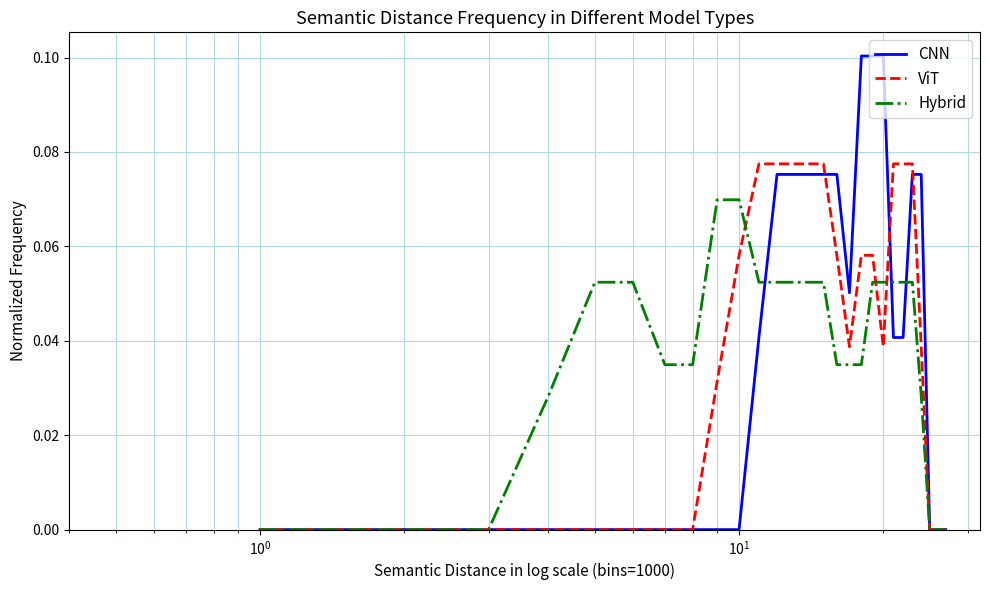

Does the chart have visible grid lines?

Yes